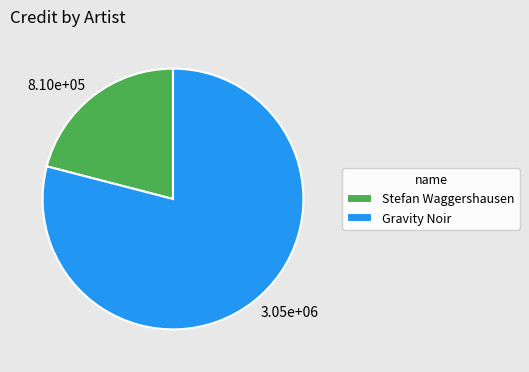

Do Stefan Waggershausen and Gravity Noir together represent more than half of the pie?

Yes